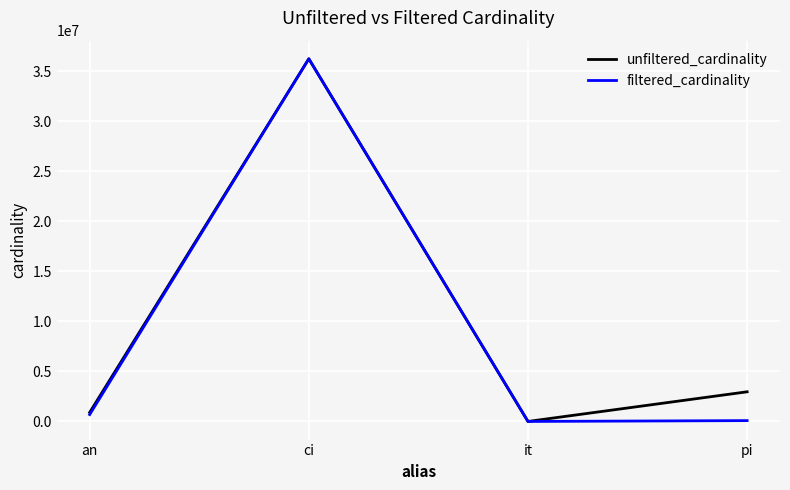

At which label does filtered_cardinality reach its peak?

ci